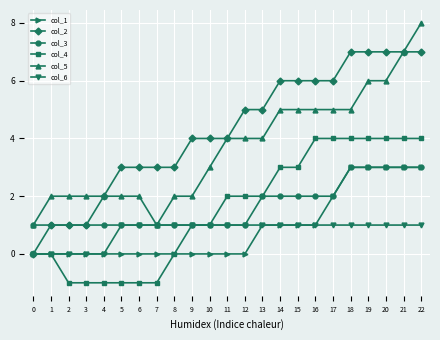

The col_5 series shows 2 at 14. True or false?

False